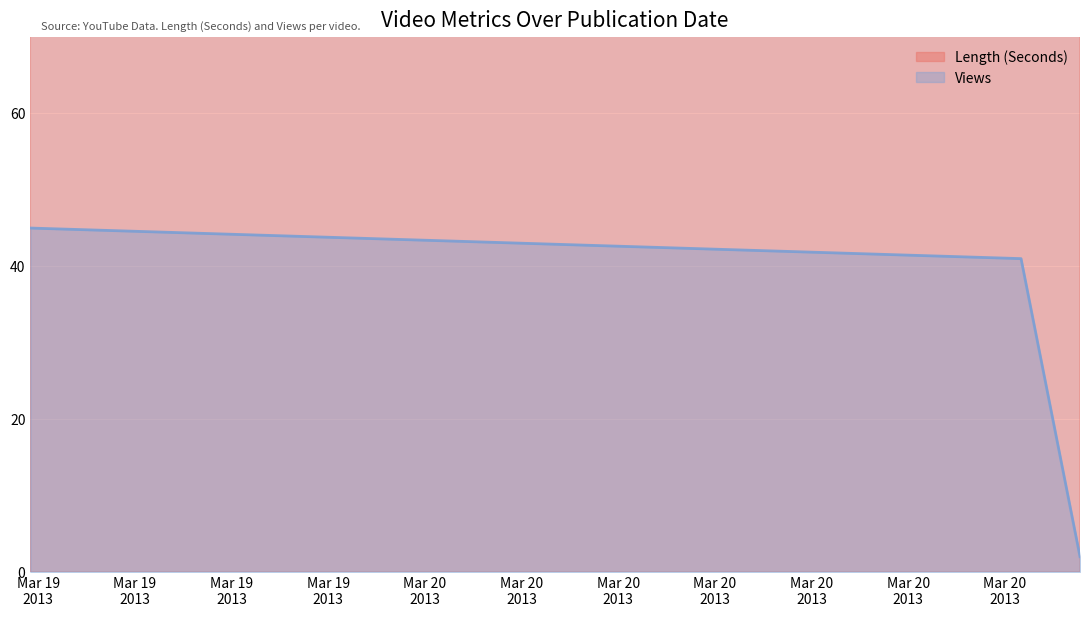

Which category has the highest value across all series?

2013-03-20 18:29:46